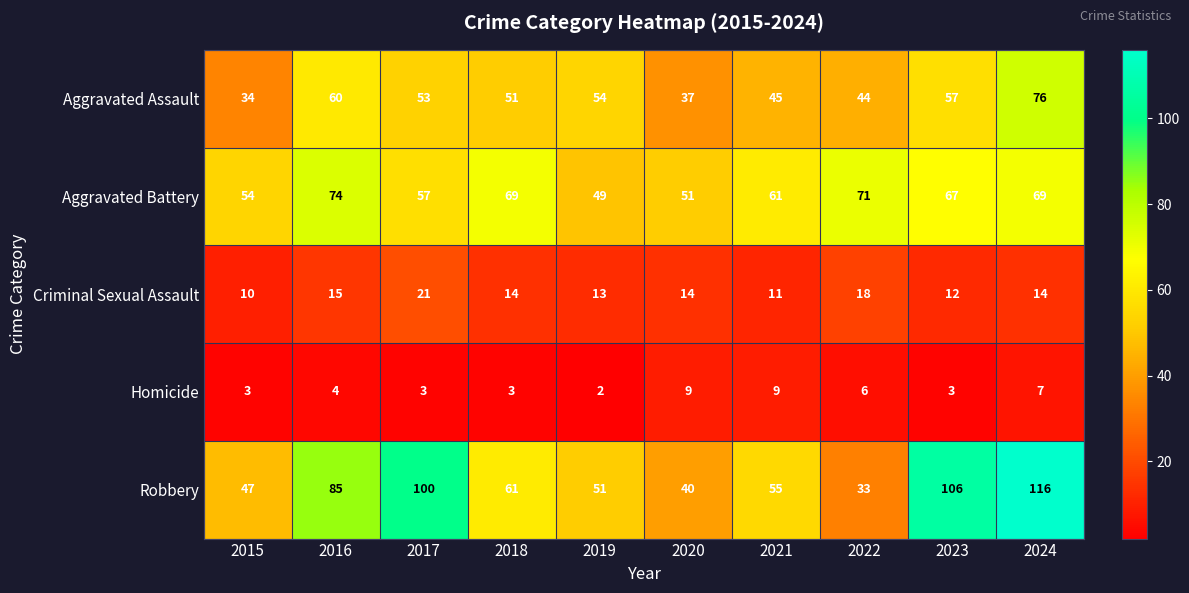

What is the sum of all Homicide values?

49